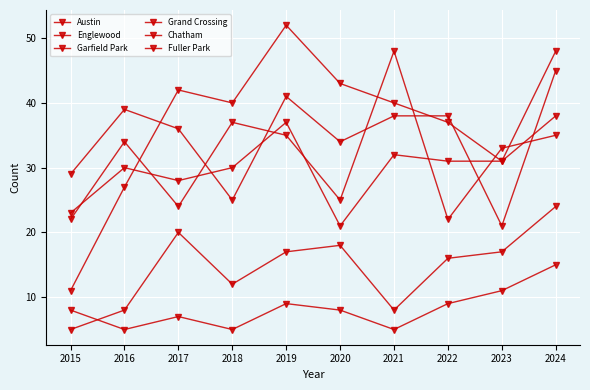

True or false: Fuller Park and Grand Crossing intersect in this chart.

False